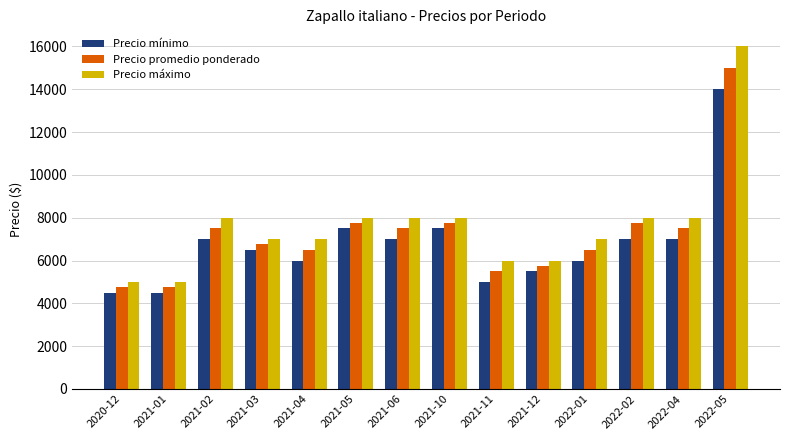

What is the difference between the Precio mínimo values at 2021-12 and 2022-01?

500